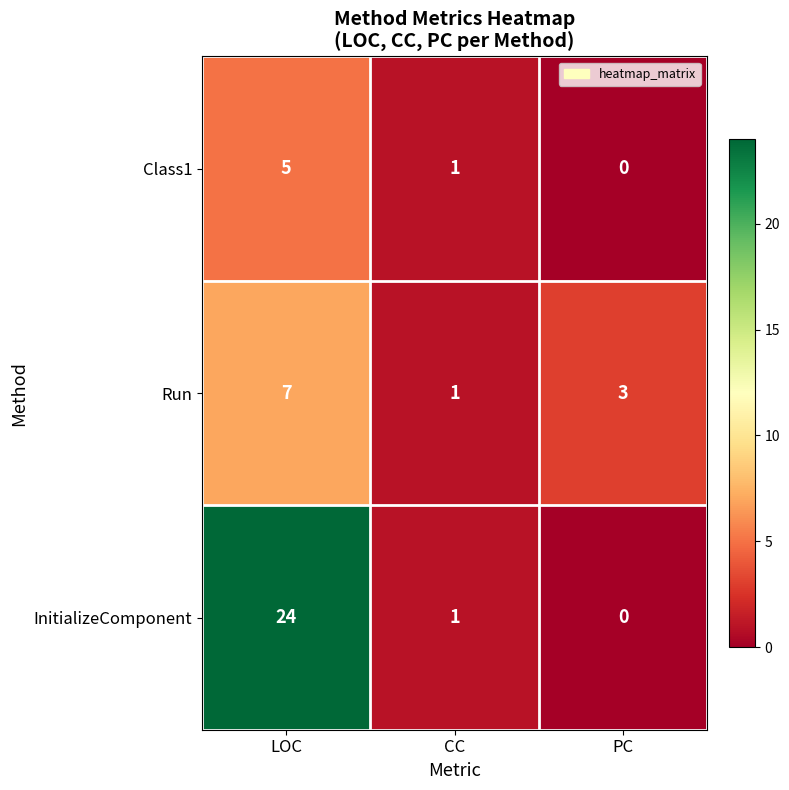

What is the average value of the Run series?

4